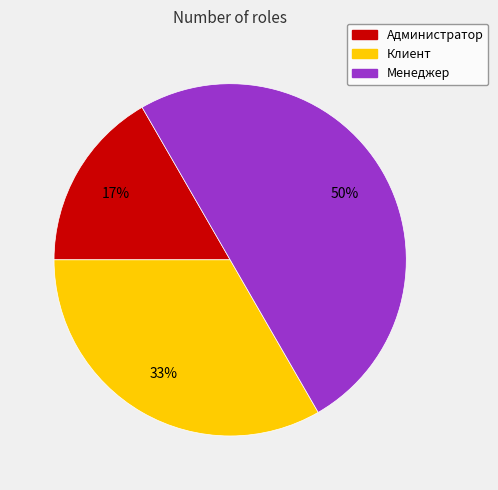

True or false: Администратор accounts for 17% of the total.

True